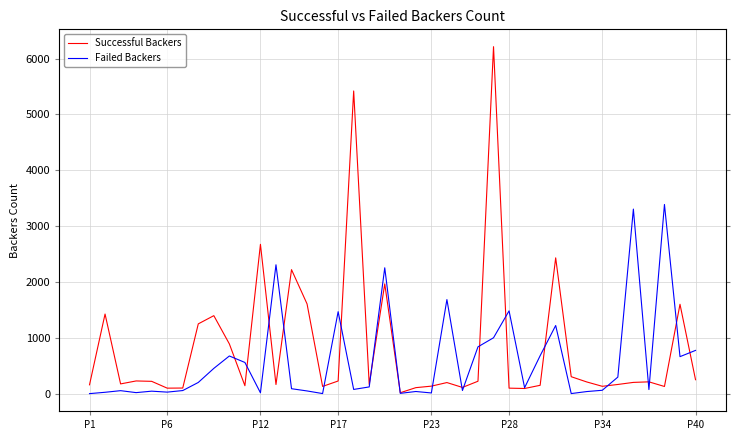

Which series has the widest spread of values?

Successful Backers